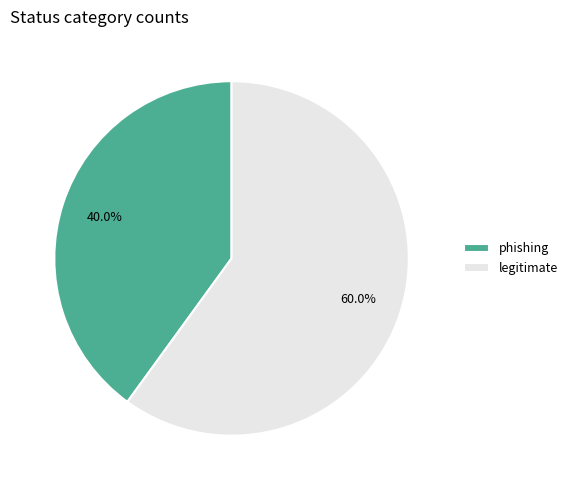

Is the sum of legitimate and phishing greater than half?

Yes